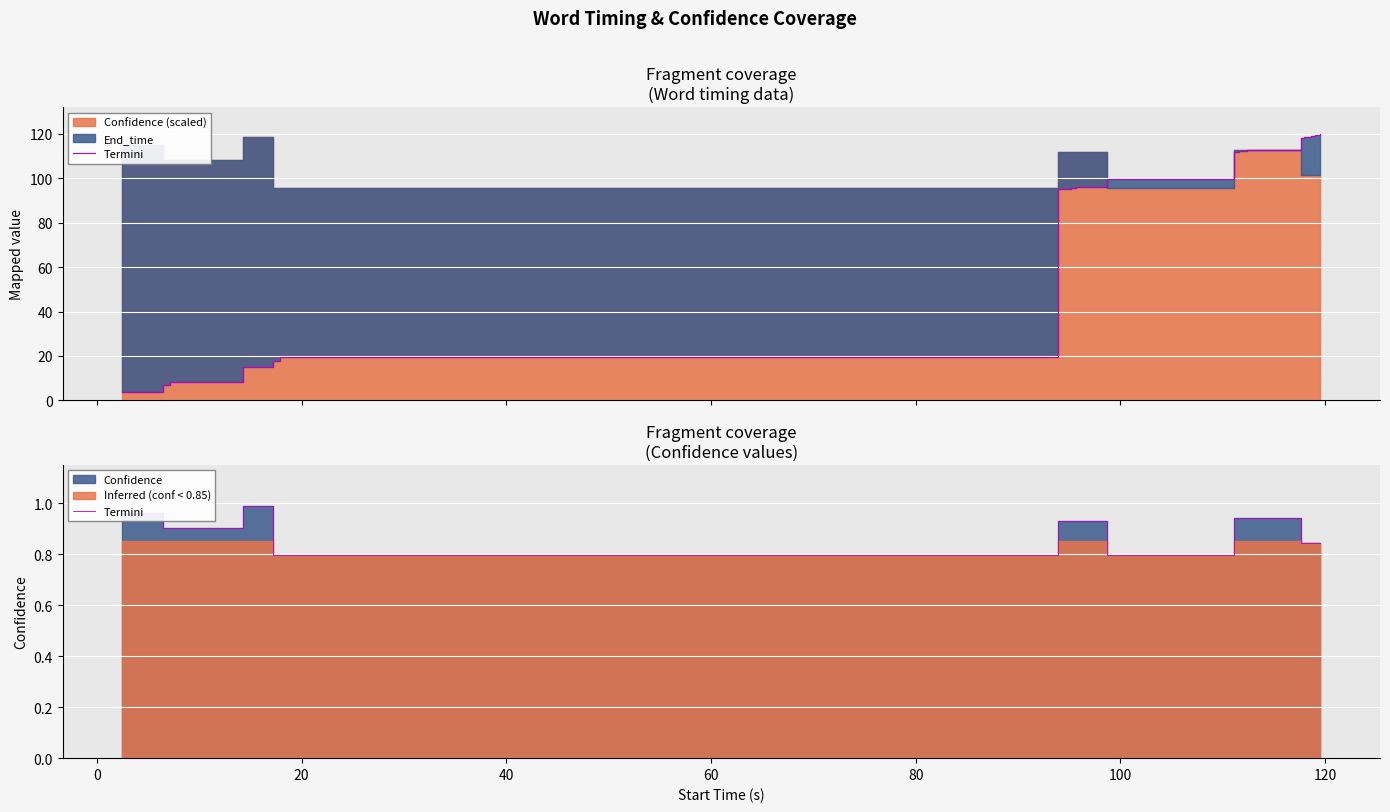

What is the smallest value displayed?

0.8